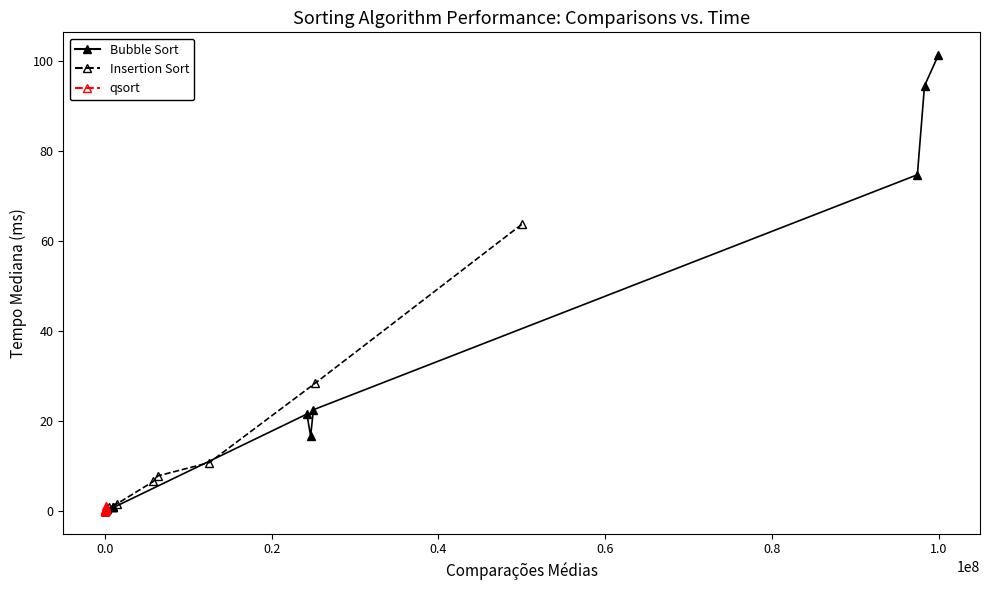

The value of qsort at 11 is 0.2. True or false?

False